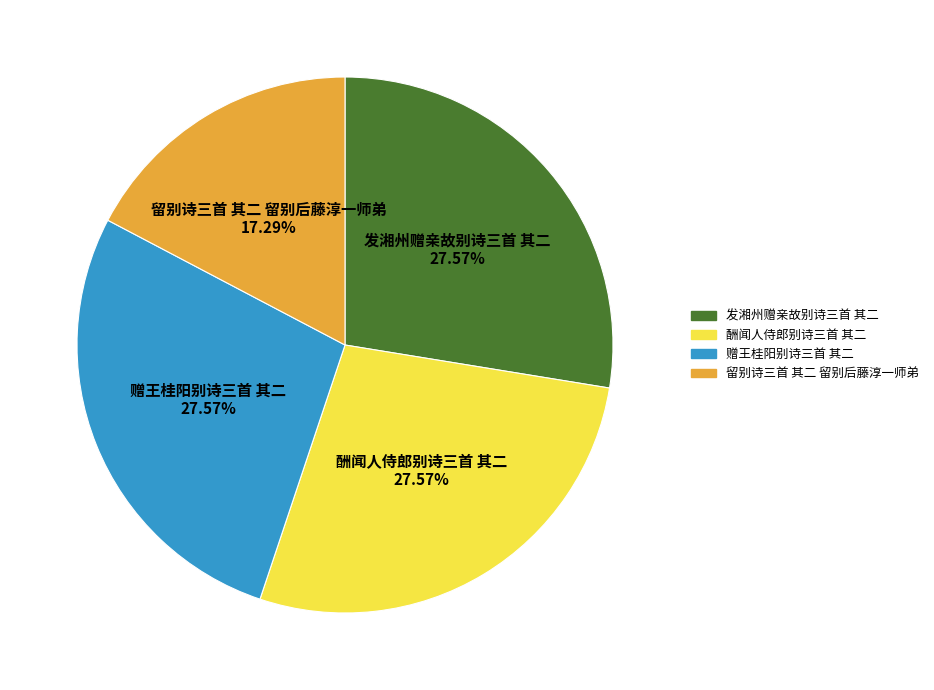

Which slice is the smallest?

留别诗三首 其二 留别后藤淳一师弟